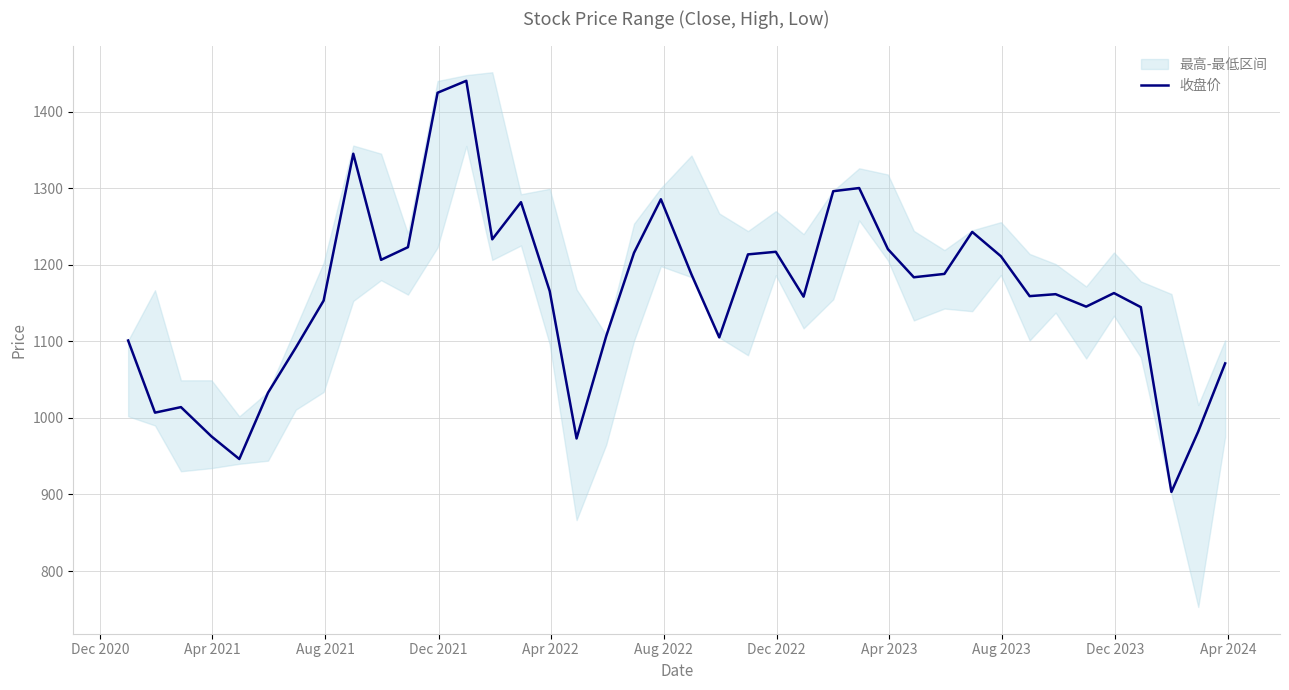

What is the highest value of the 收盘价 series?

1440.3